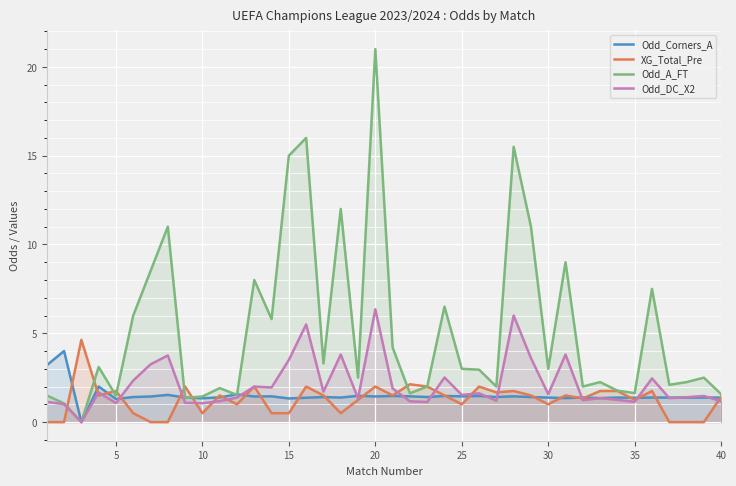

True or false: Odd_A_FT has a value of 2.8 at 35.

False